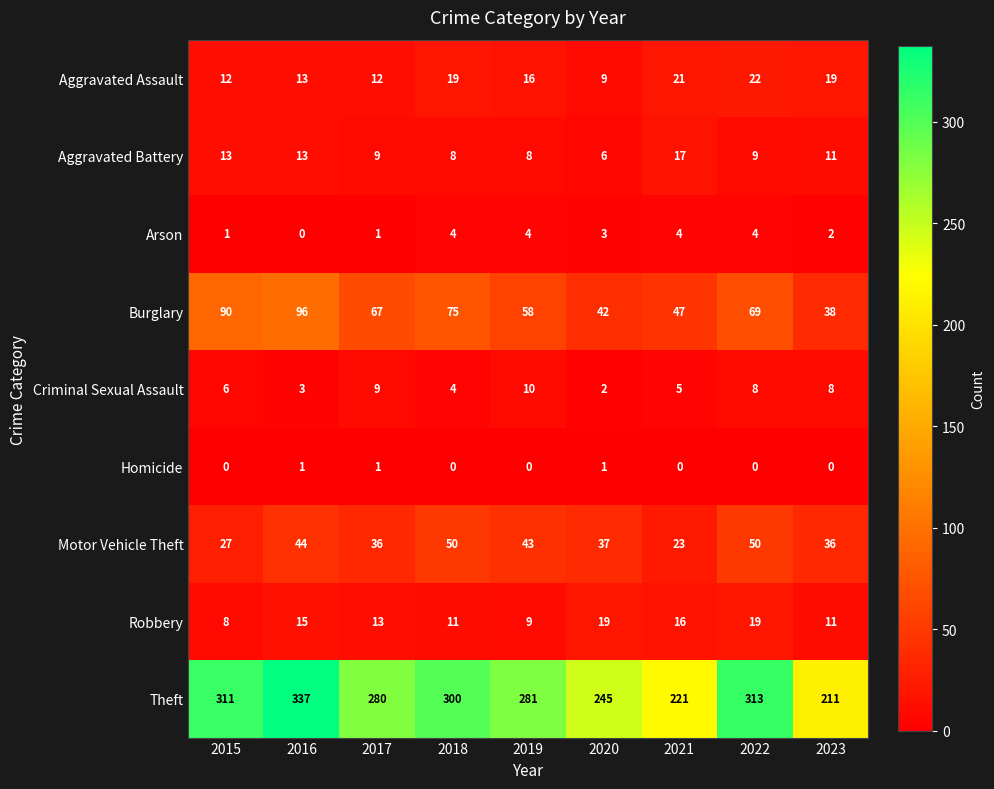

At 2022, list the series in order from smallest to largest.

Homicide, Arson, Criminal Sexual Assault, Aggravated Battery, Robbery, Aggravated Assault, Motor Vehicle Theft, Burglary, Theft